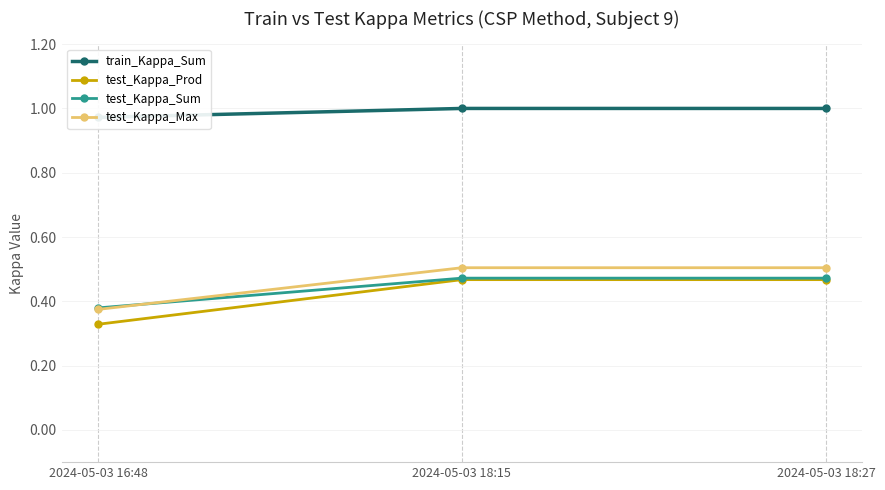

What is the difference between the test_Kappa_Max values at 2024-05-03 16:48 and 2024-05-03 18:15?

0.1